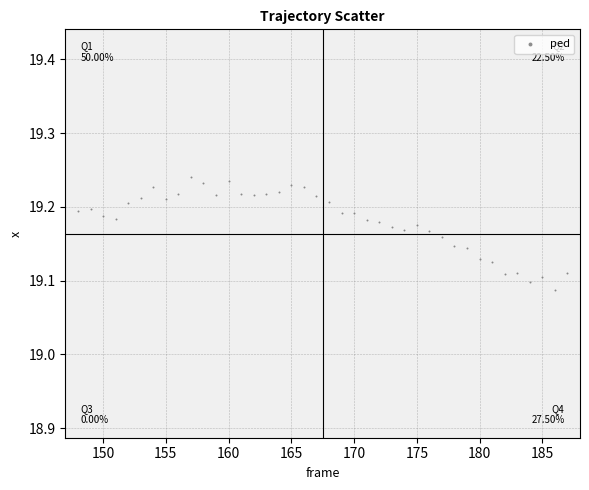

What is the range of X values (max minus min)?

39.0